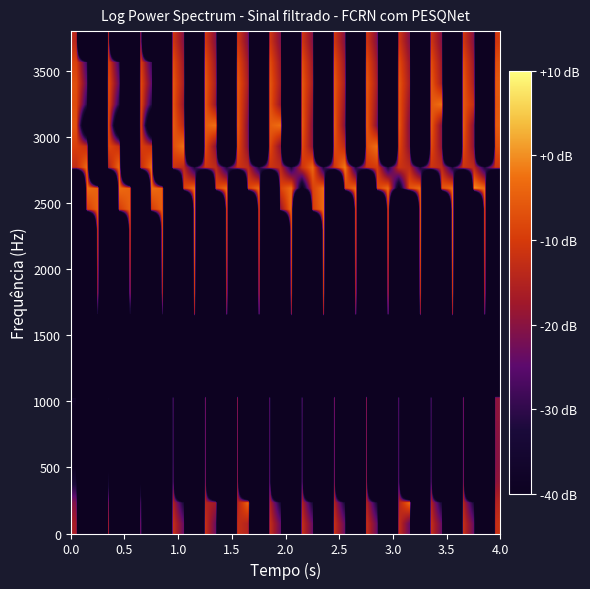

Count the number of categories in the chart.

40